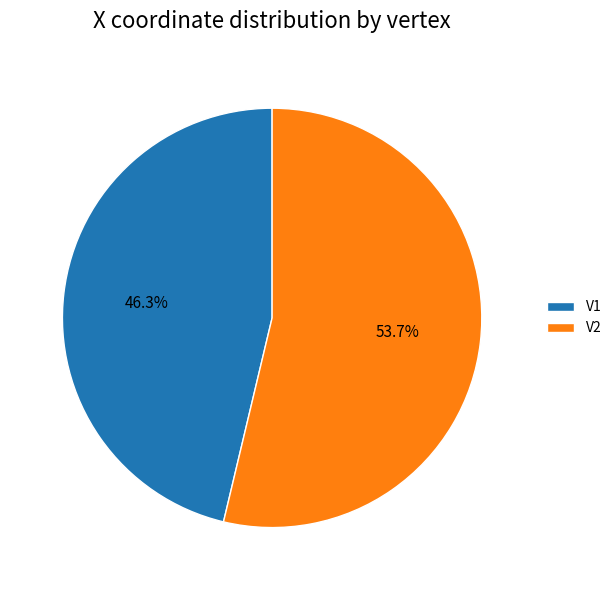

What portion of the pie excludes V1?

53.7%